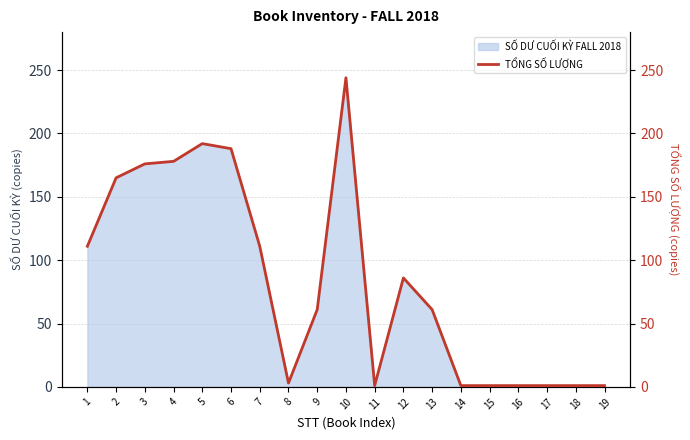

True or false: SỐ DƯ CUỐI KỲ FALL 2018 has a value of 1 at 11.

True